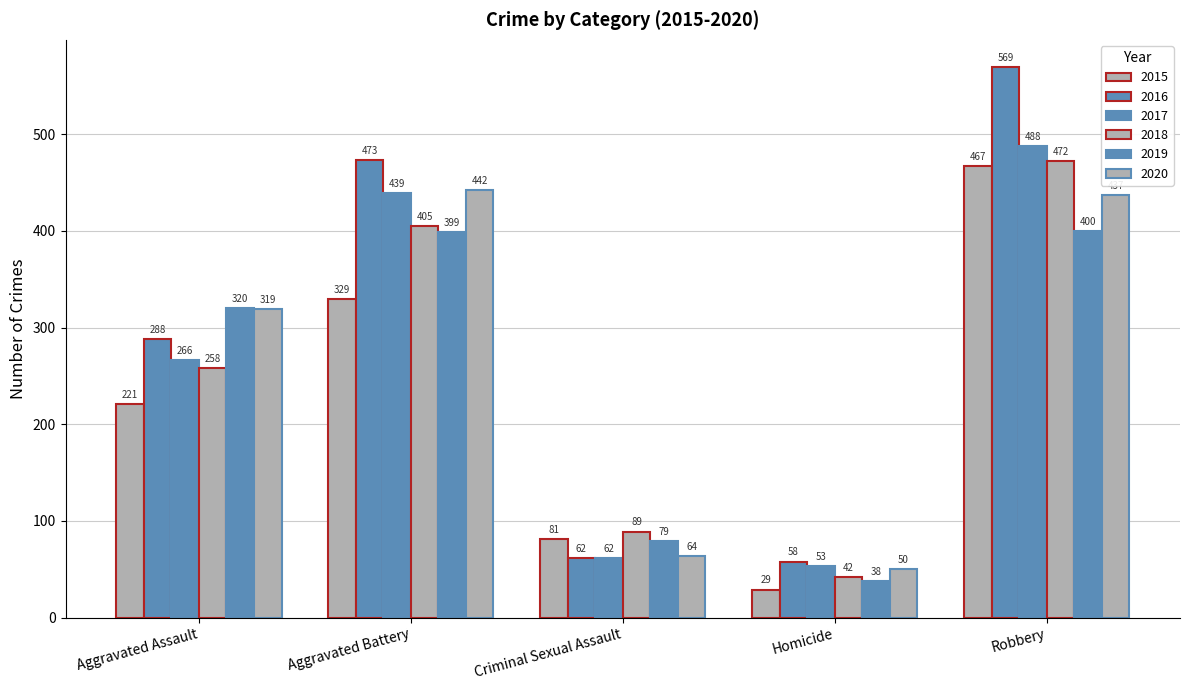

Rank the series at Criminal Sexual Assault from highest to lowest value.

2018, 2015, 2019, 2020, 2016, 2017